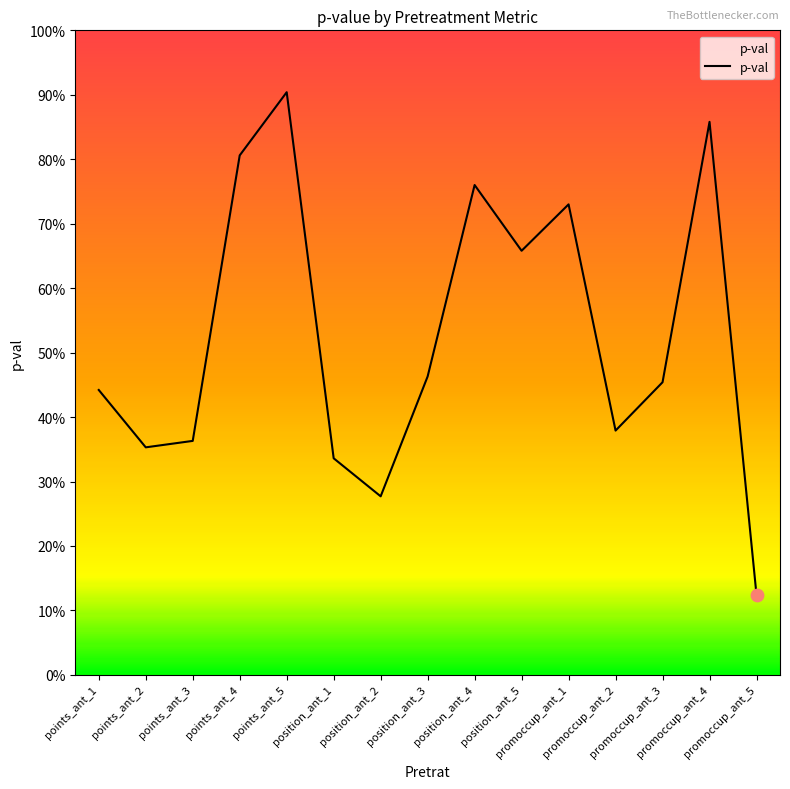

Which has a higher value, promoccup_ant_1 or position_ant_4?

position_ant_4